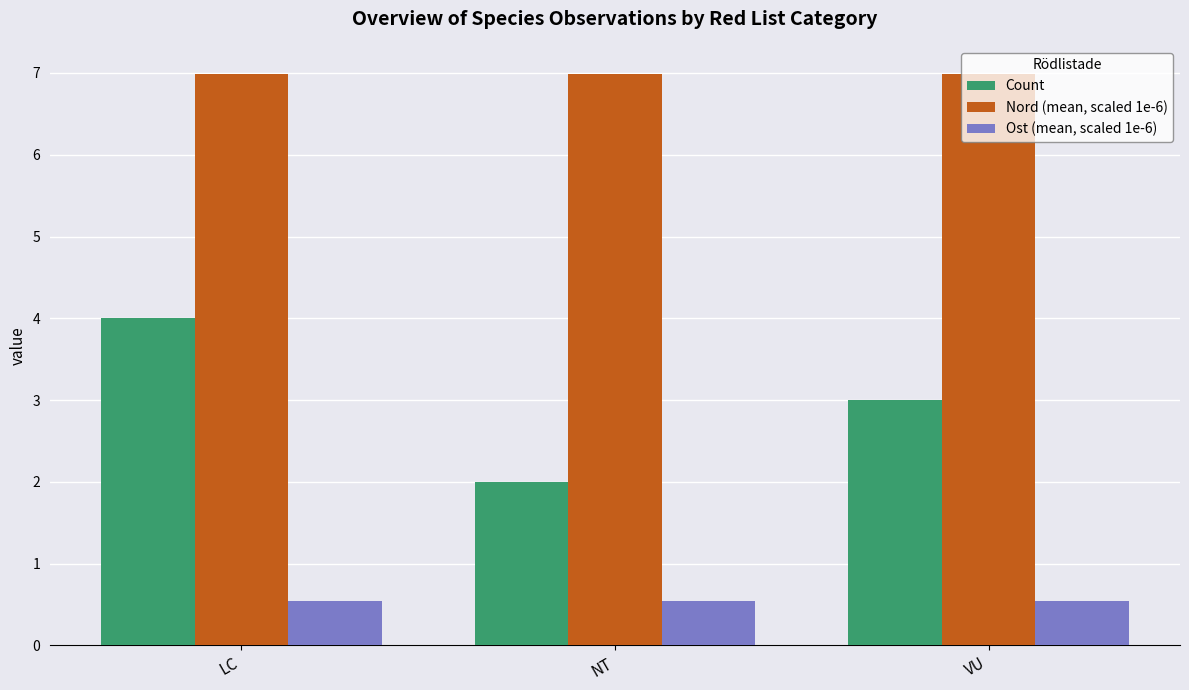

What is the difference between the highest and lowest values at NT?

6.4